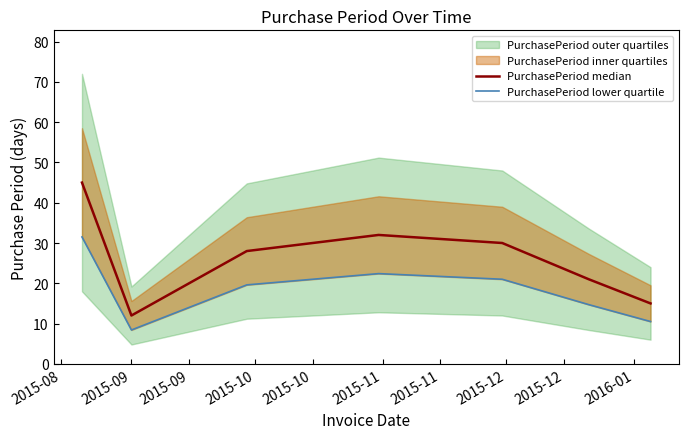

What is the highest value of the PurchasePeriod median series?

45